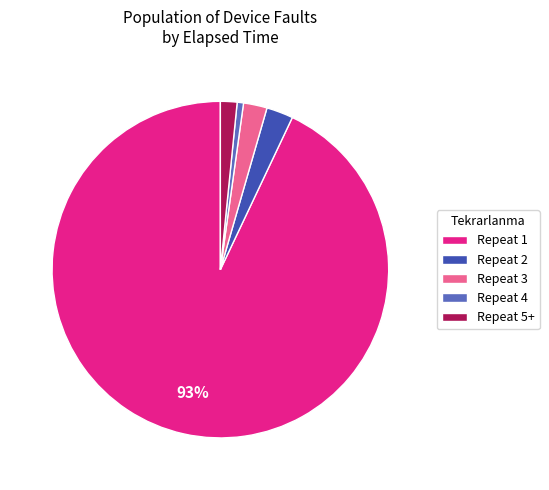

To the nearest percent, what is the average slice percentage?

20%